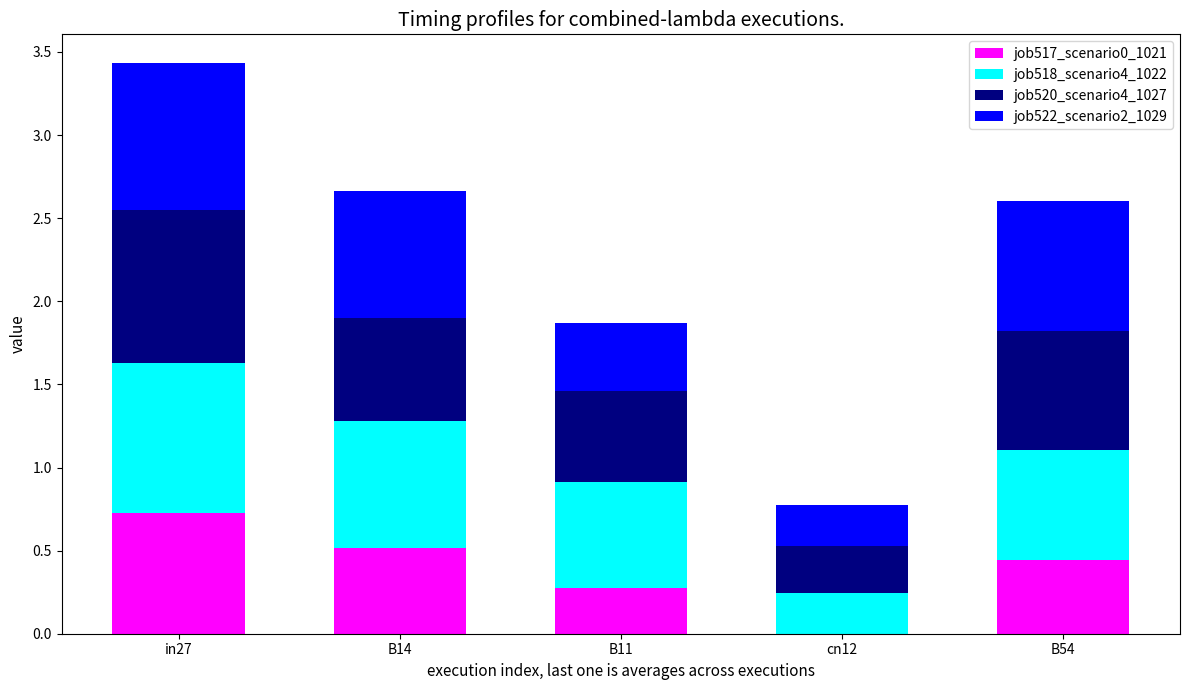

What is the sum of all job517_scenario0_1021 values?

2.0